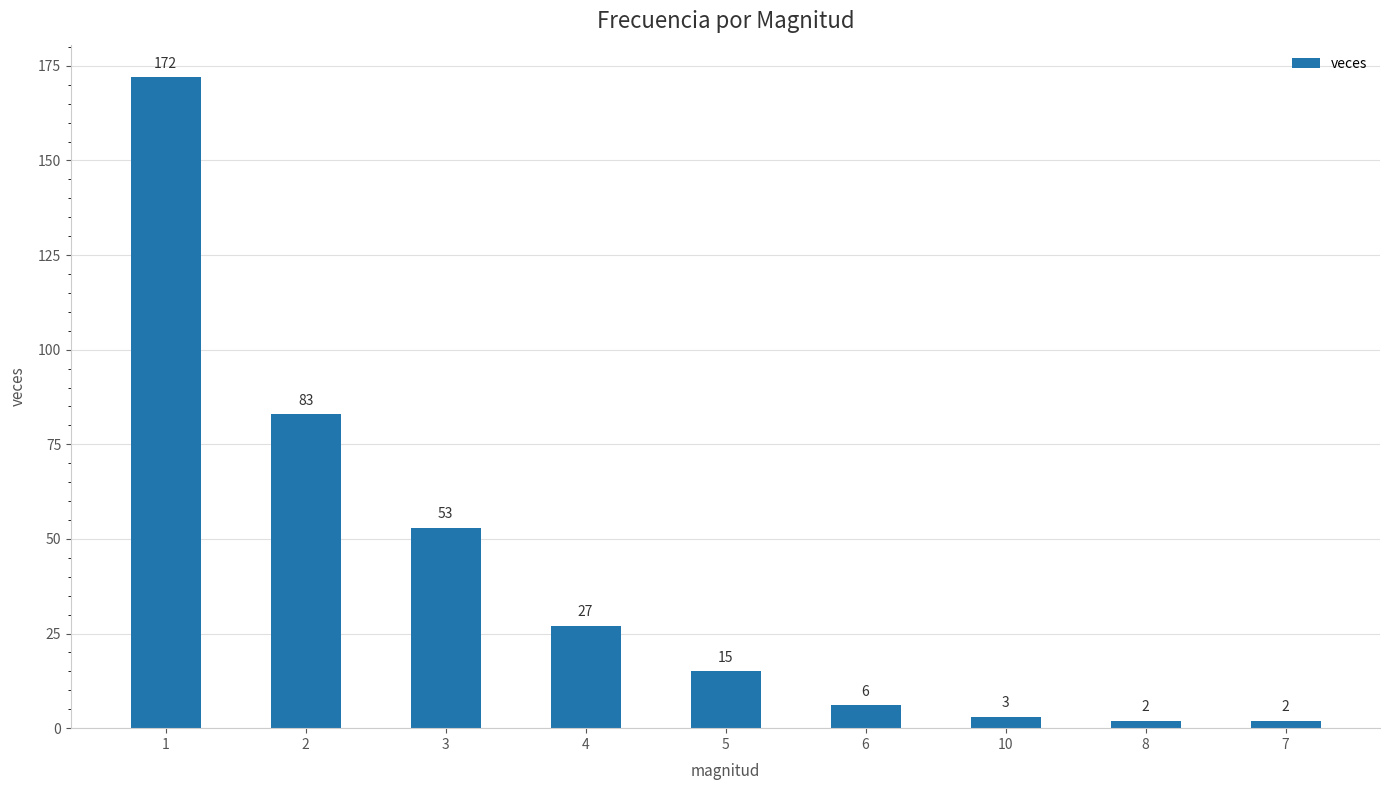

How many bars are there in total?

9